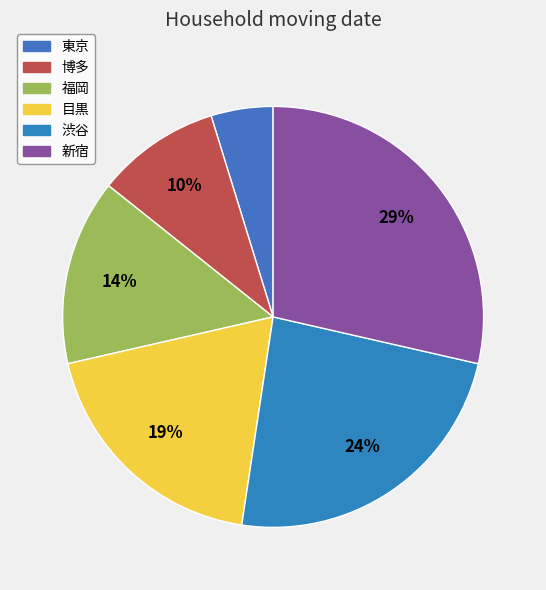

Combined, do 福岡 and 東京 account for over 50%?

No